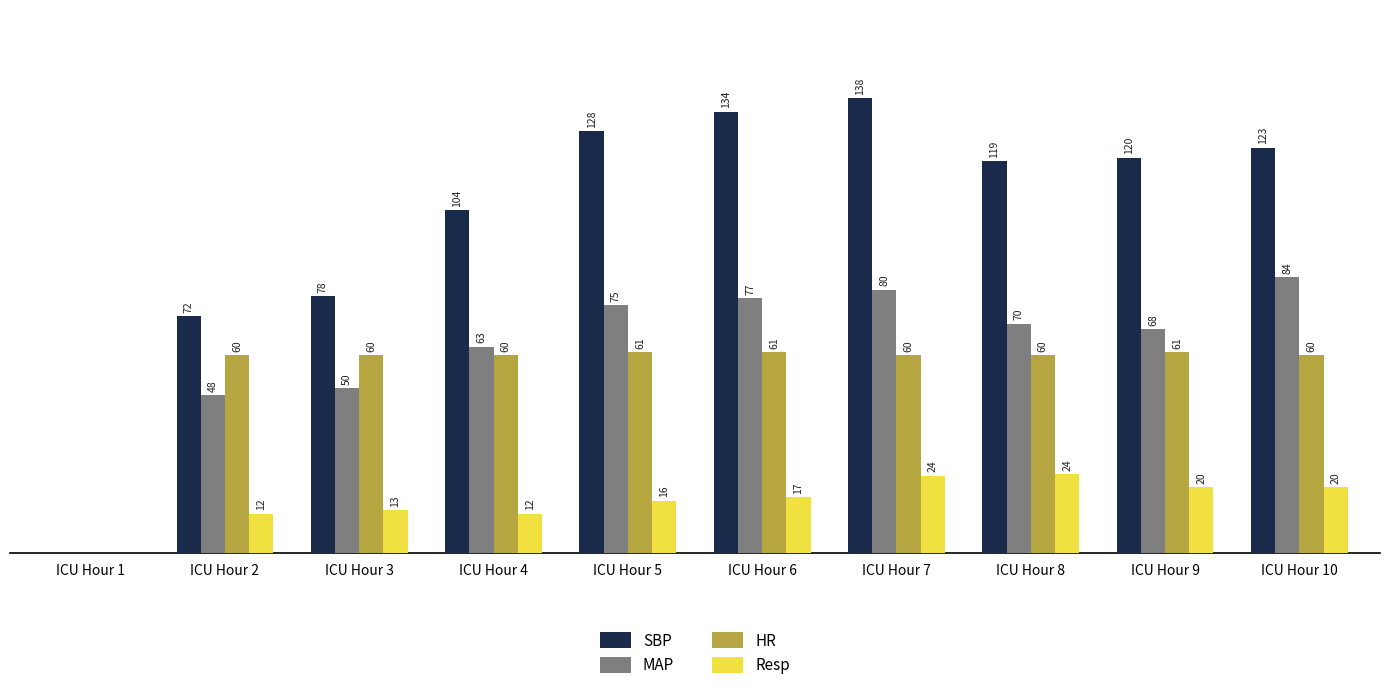

Where is HR nearest to the value 30?

ICU Hour 1